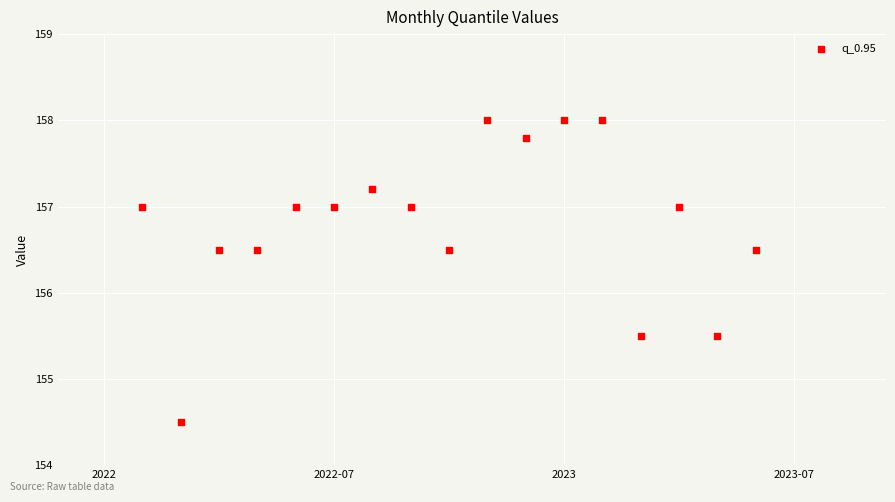

What is the range of Y values (max minus min)?

3.5